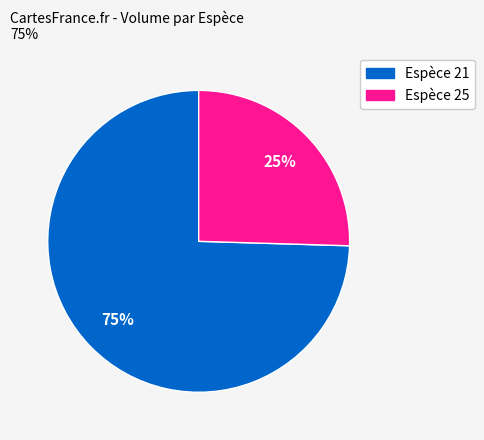

To the nearest percent, what is the average slice percentage?

50%